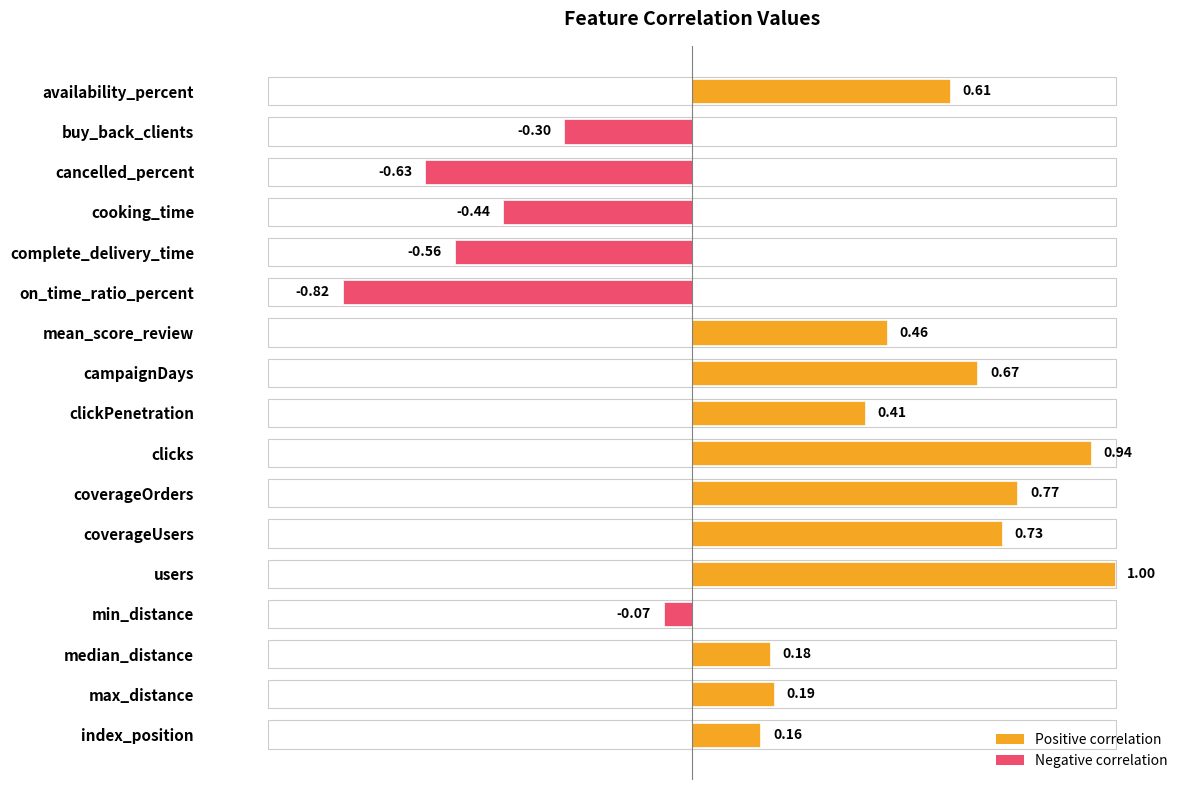

How many values are below zero?

6